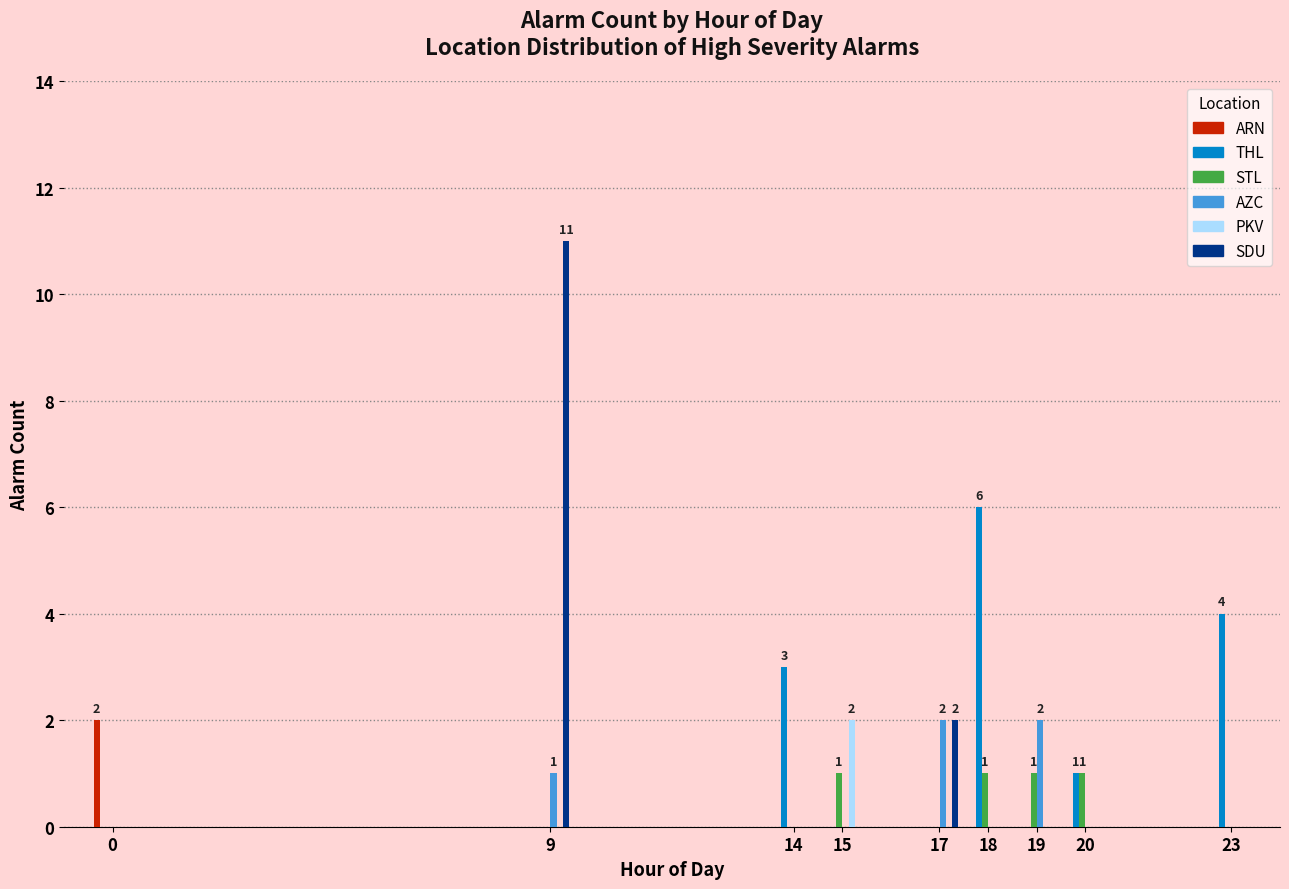

Where is SDU nearest to the value 5?

17